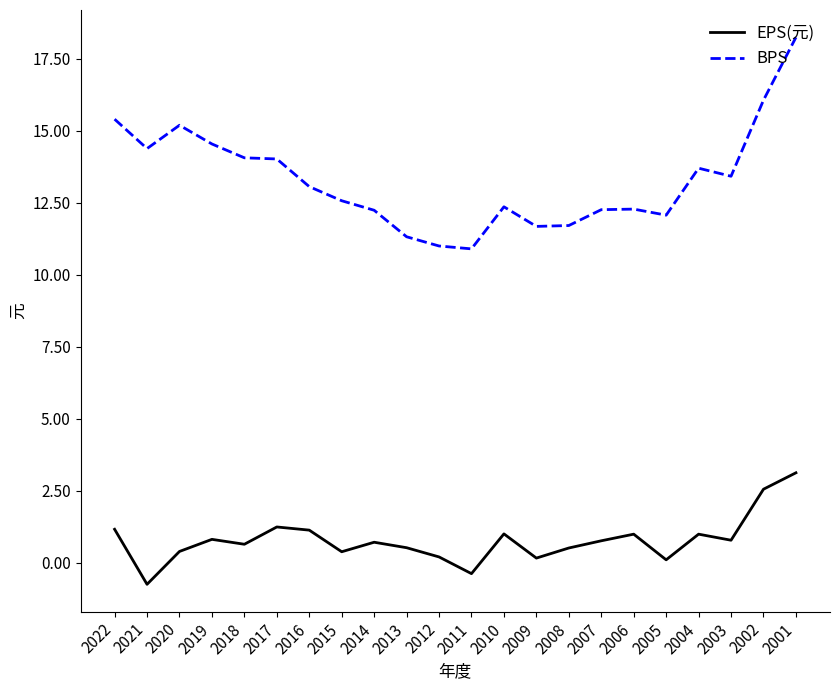

What is the difference between the maximum and minimum values in the BPS series?

7.3